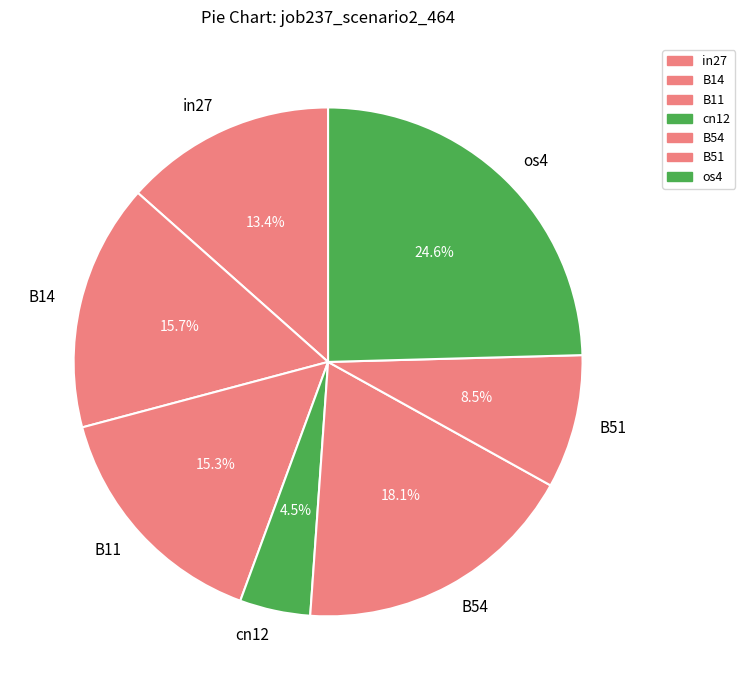

What portion of the pie excludes B54?

81.9%